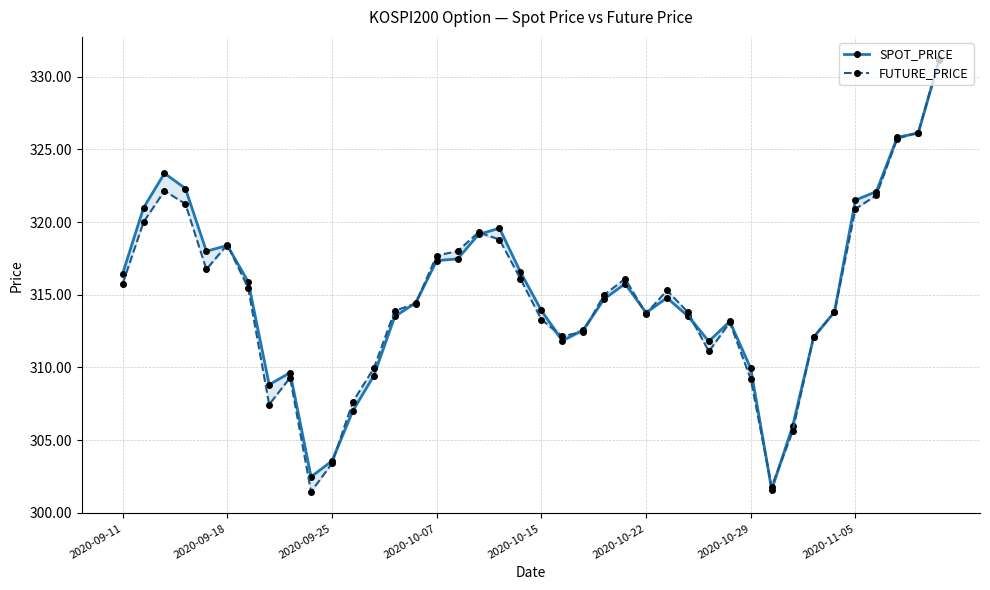

How many intersections are there between FUTURE_PRICE and SPOT_PRICE?

17